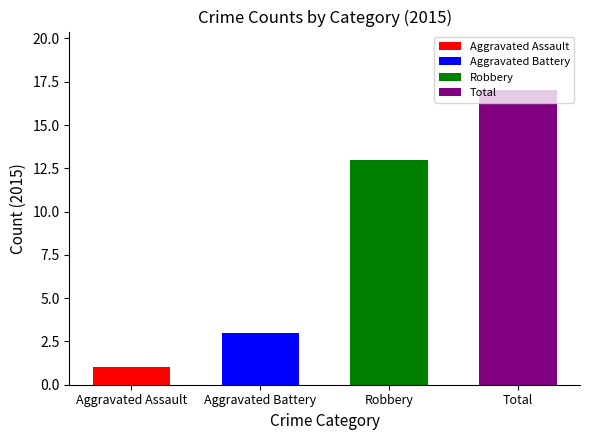

The value of Aggravated Battery at 2020 is 2. True or false?

False